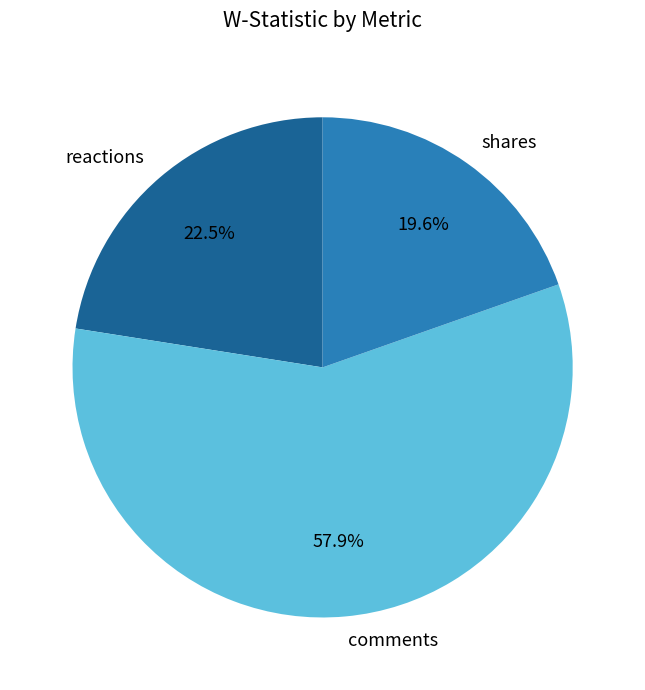

Which category accounts for the majority?

comments